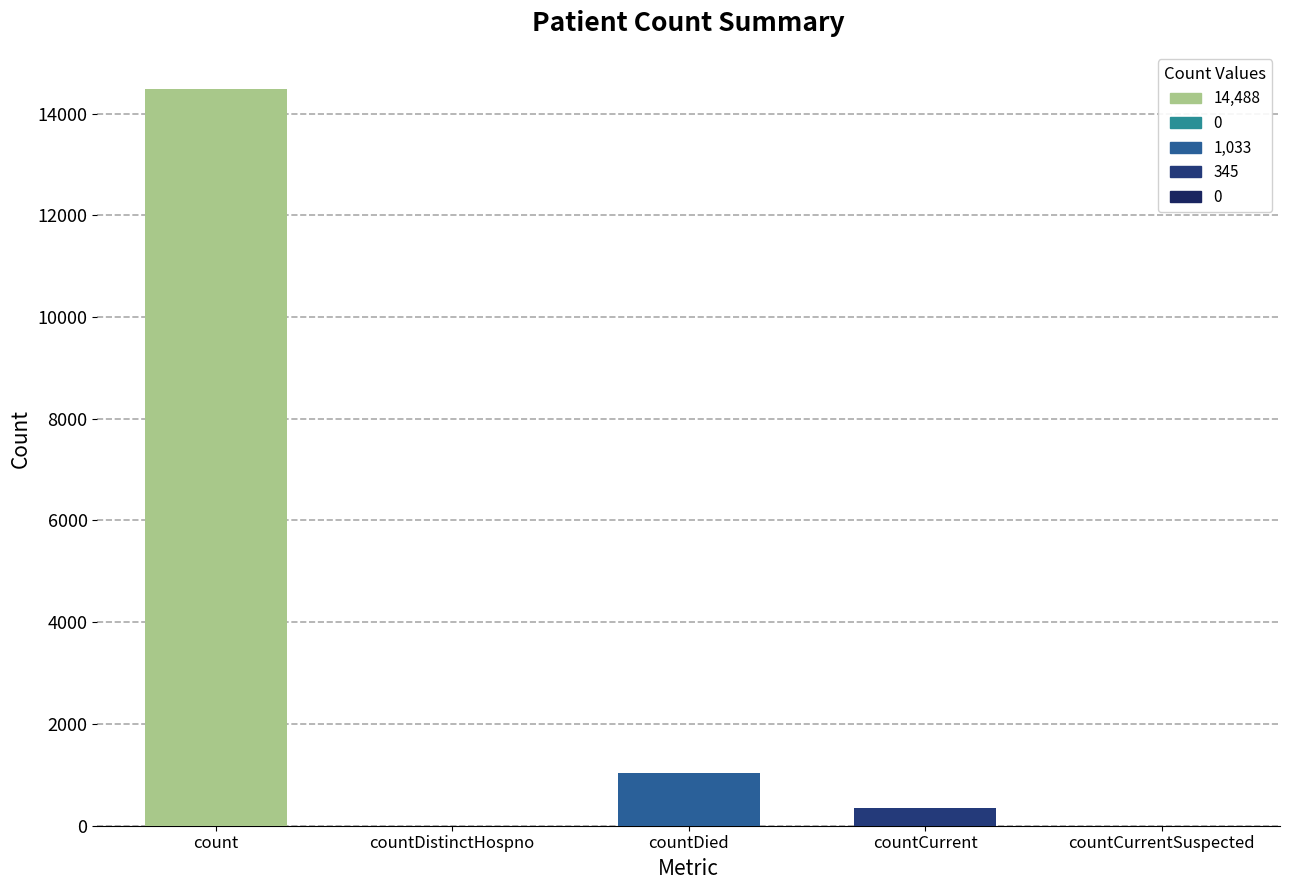

Are the bars horizontal?

No